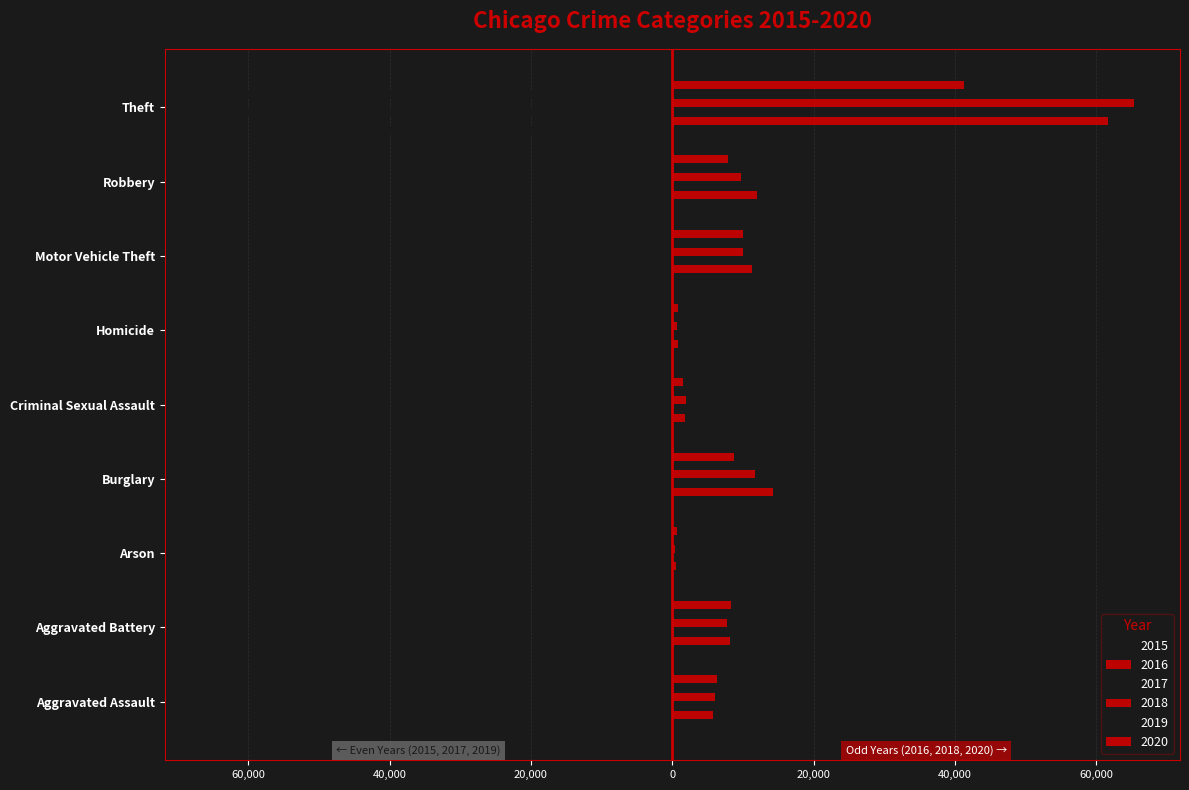

At which label does 2016 first exceed 8085?

Burglary